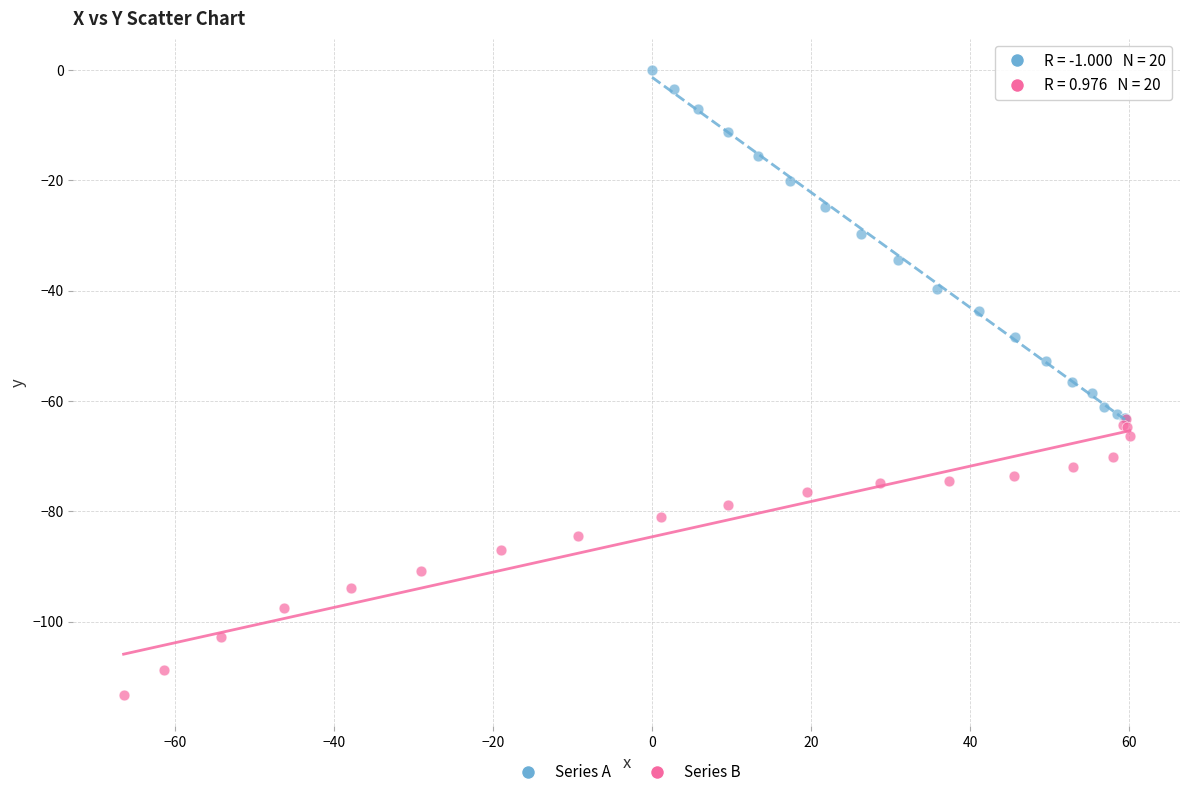

Which series contains the highest Y value?

Series A